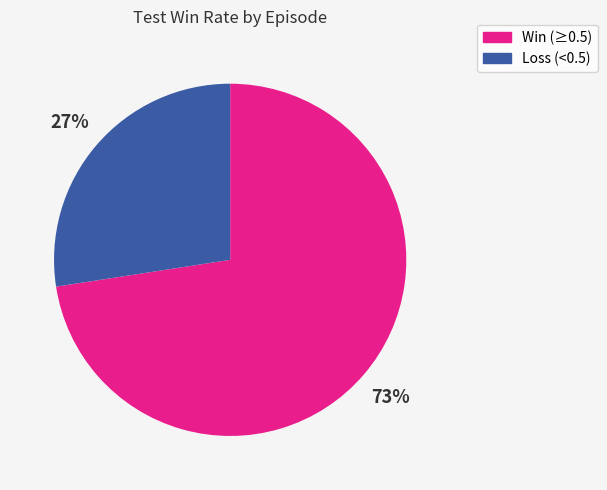

To the nearest percent, what is the average slice percentage?

50%